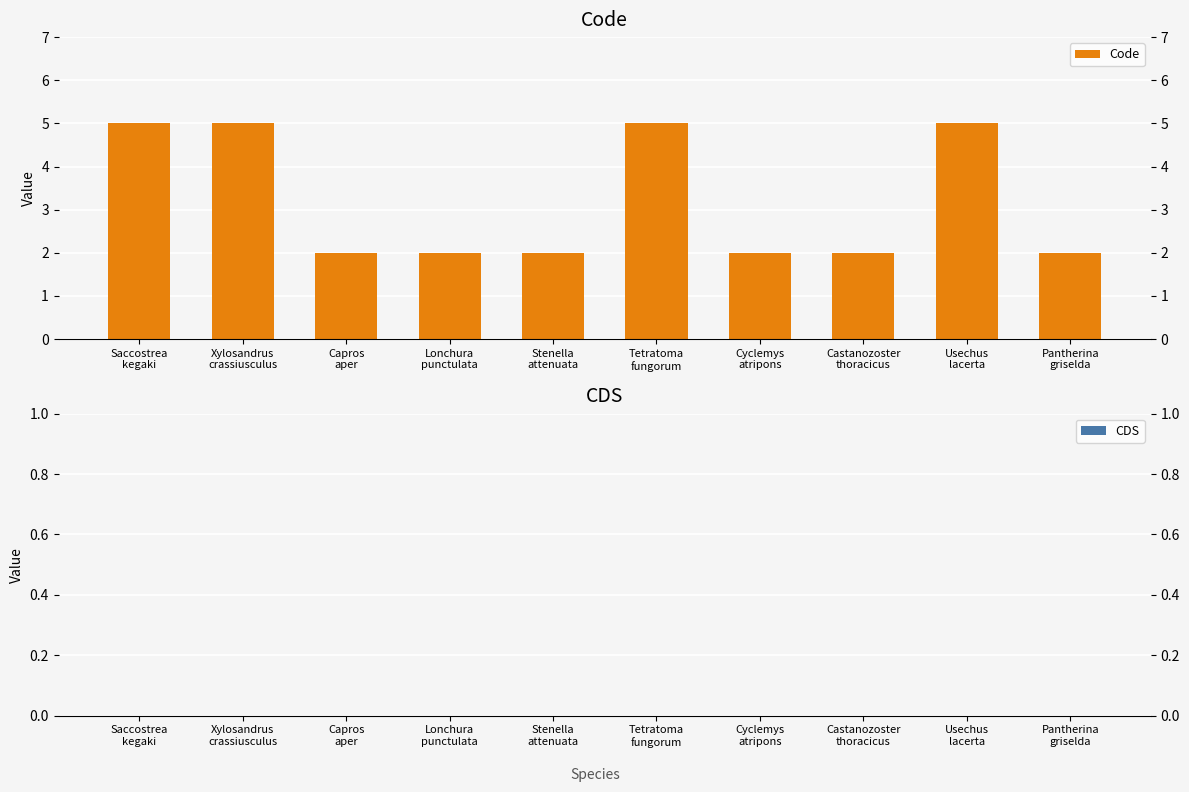

What is the difference between the maximum and minimum values?

3